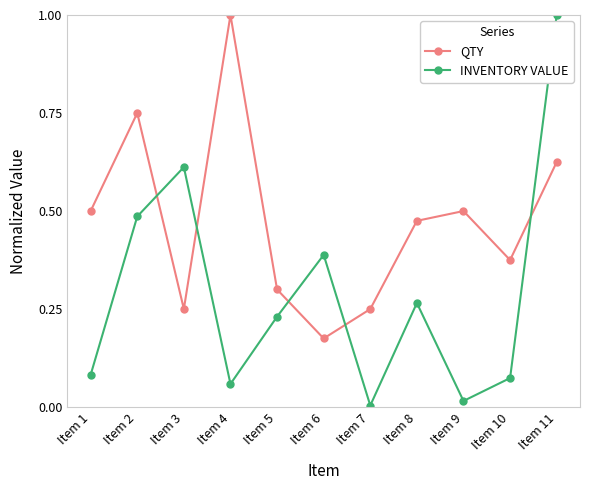

Which series has the largest total across all categories?

QTY